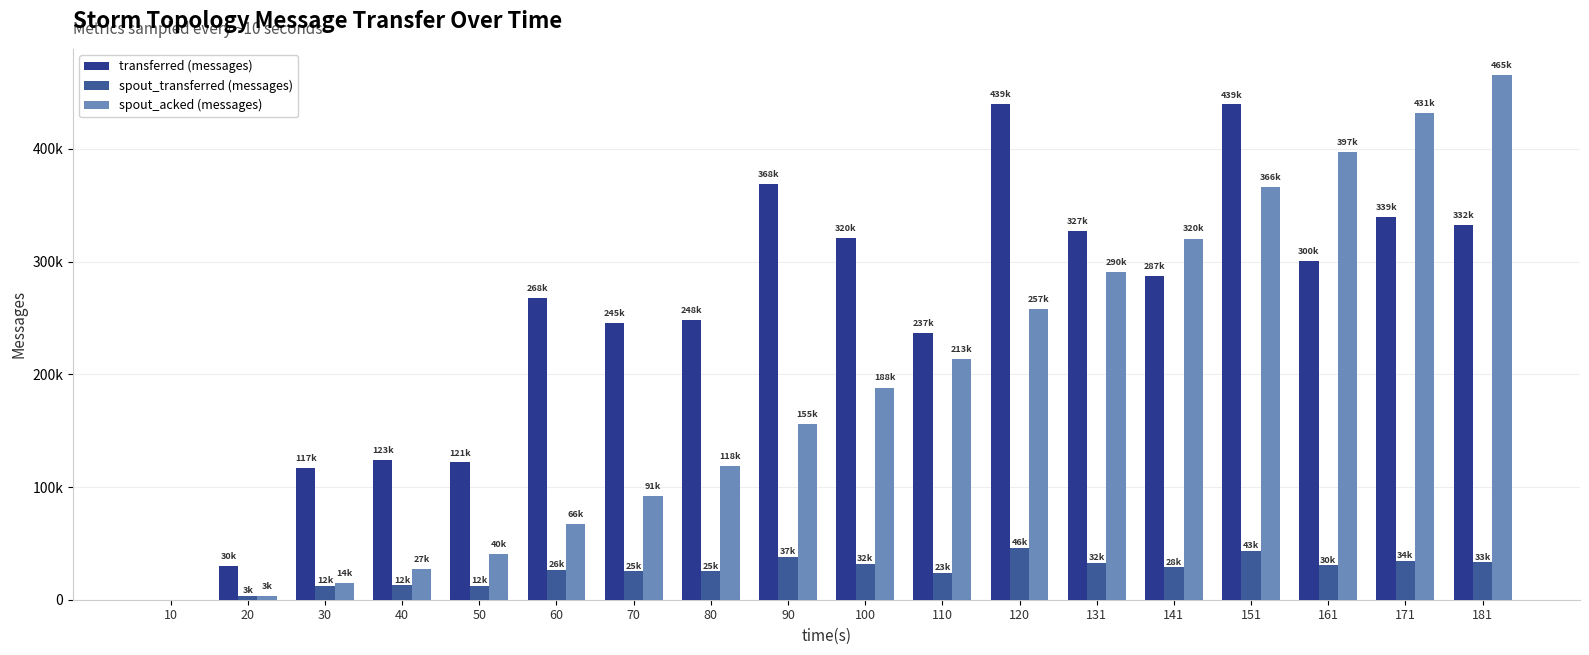

Between 141 and 70, which is larger?

141